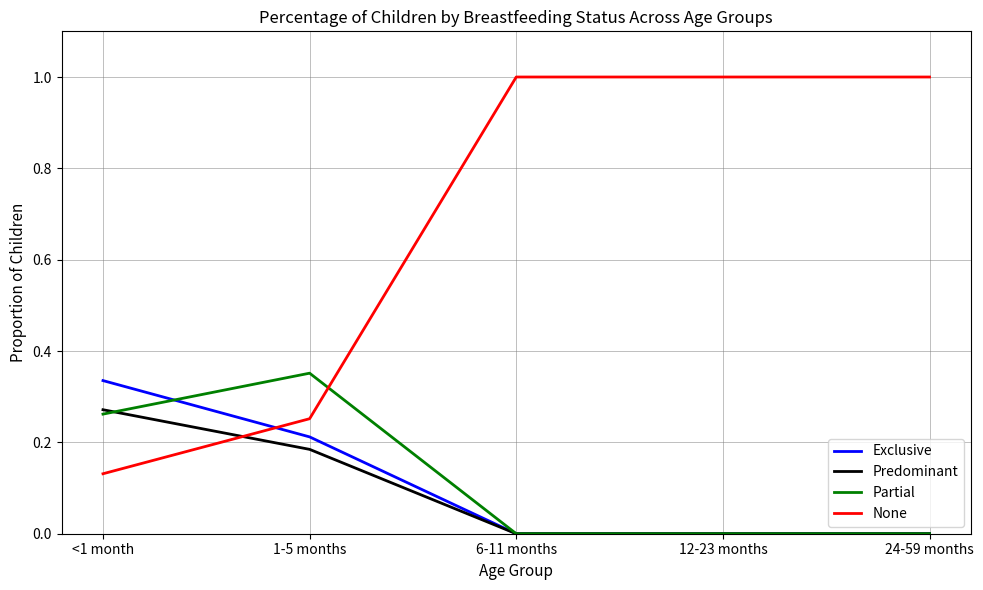

Between 1-5 months and 6-11 months, which series saw the biggest shift?

None